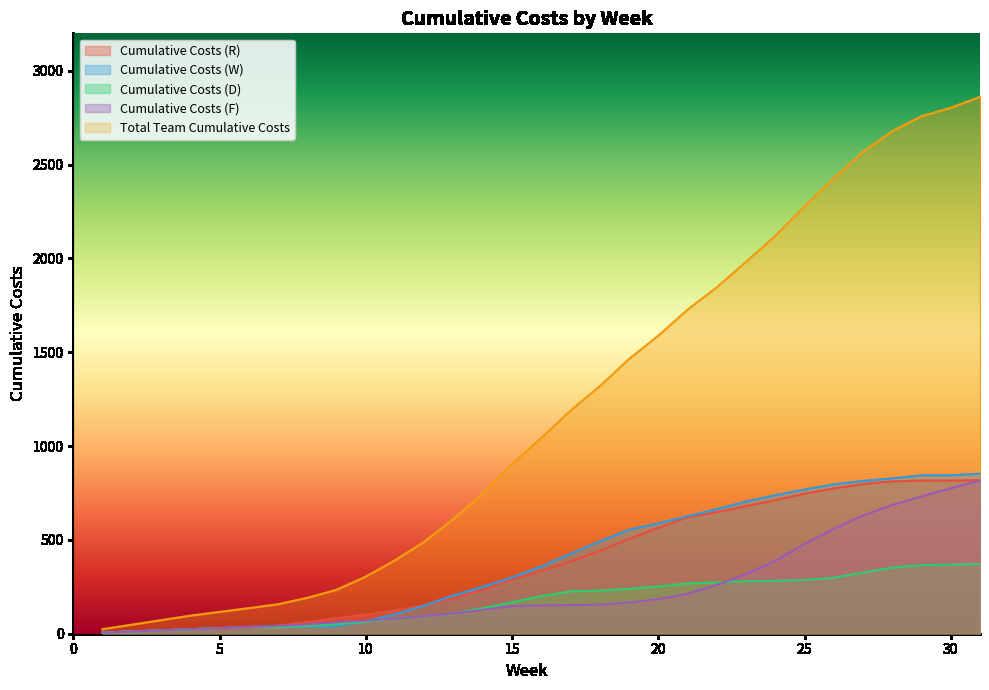

True or false: Cumulative Costs (R) and Cumulative Costs (F) intersect in this chart.

False